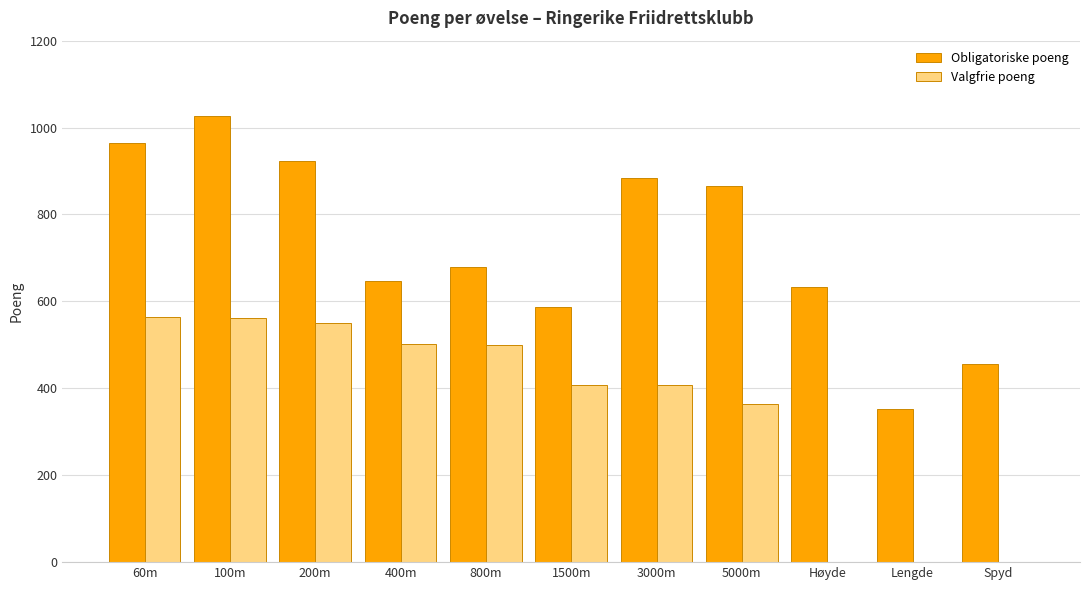

What is the maximum value shown in the chart?

1027